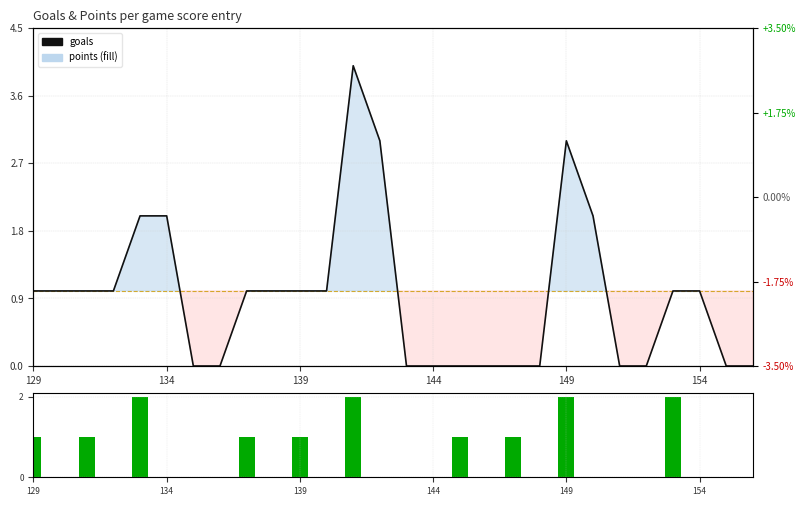

True or false: goals has a value of 1 at 154.

False